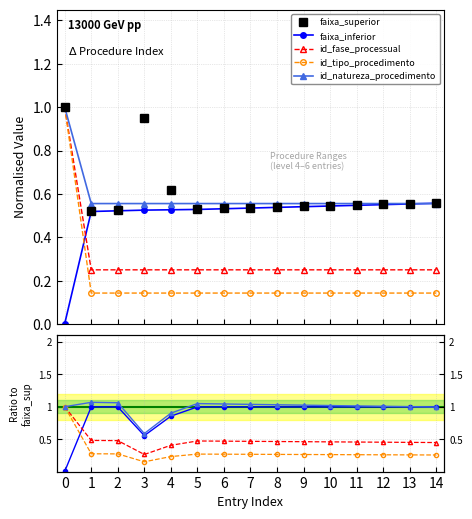

Count the number of categories in the chart.

15